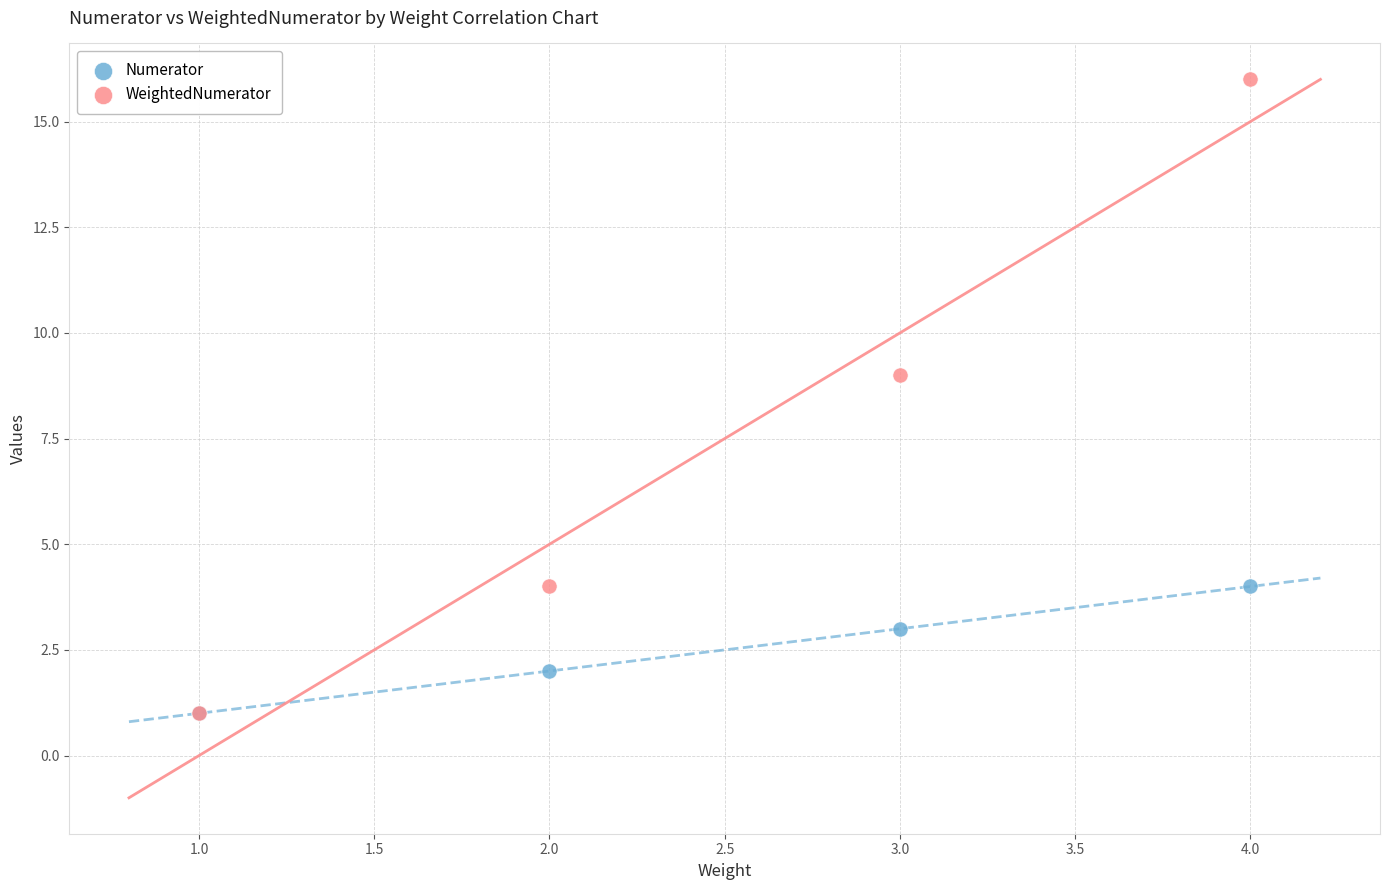

Across all series, what Y value is closest to 8?

9